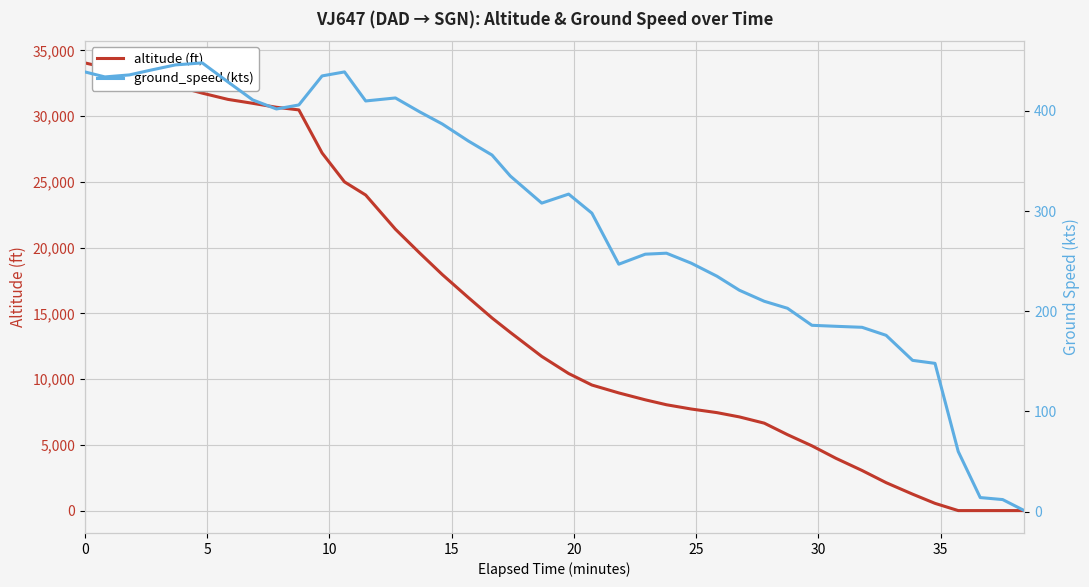

What is the highest value of the altitude (ft) series?

34050